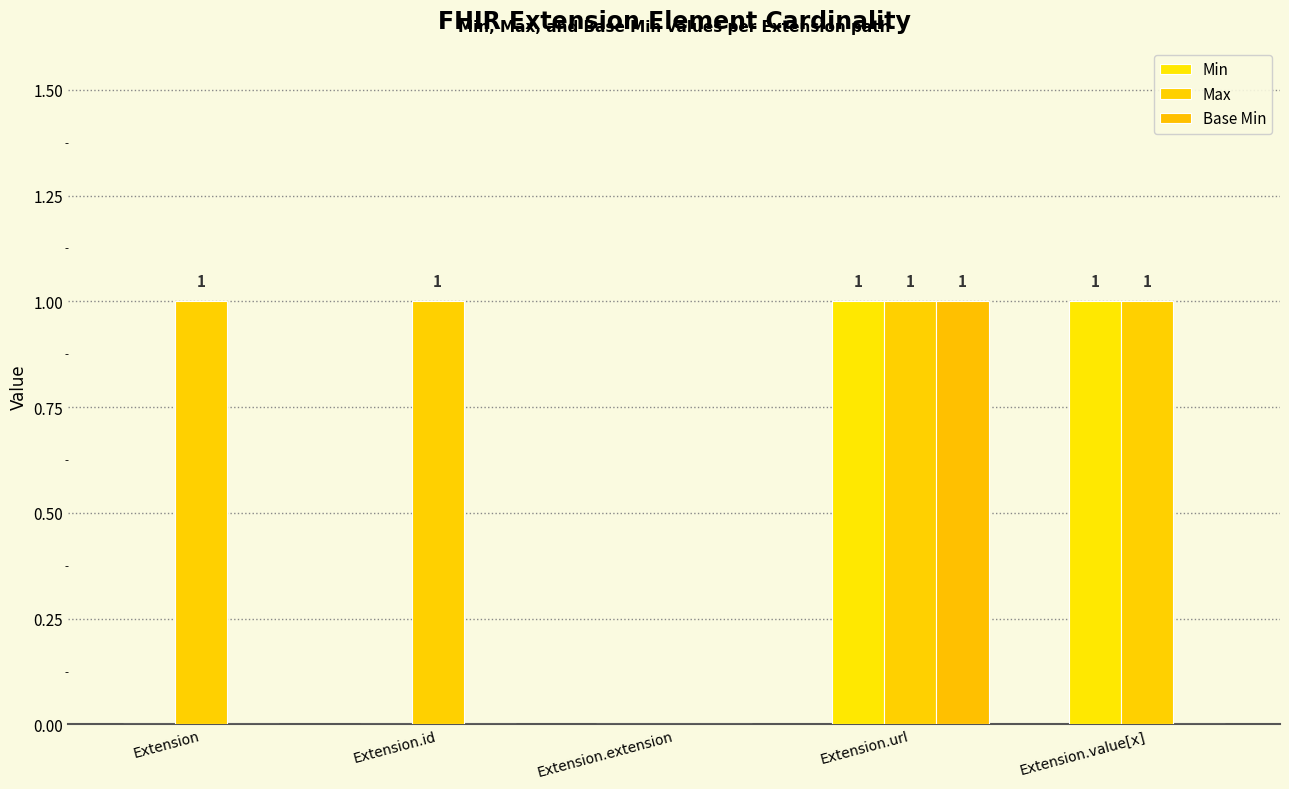

How many data points does each series have?

5